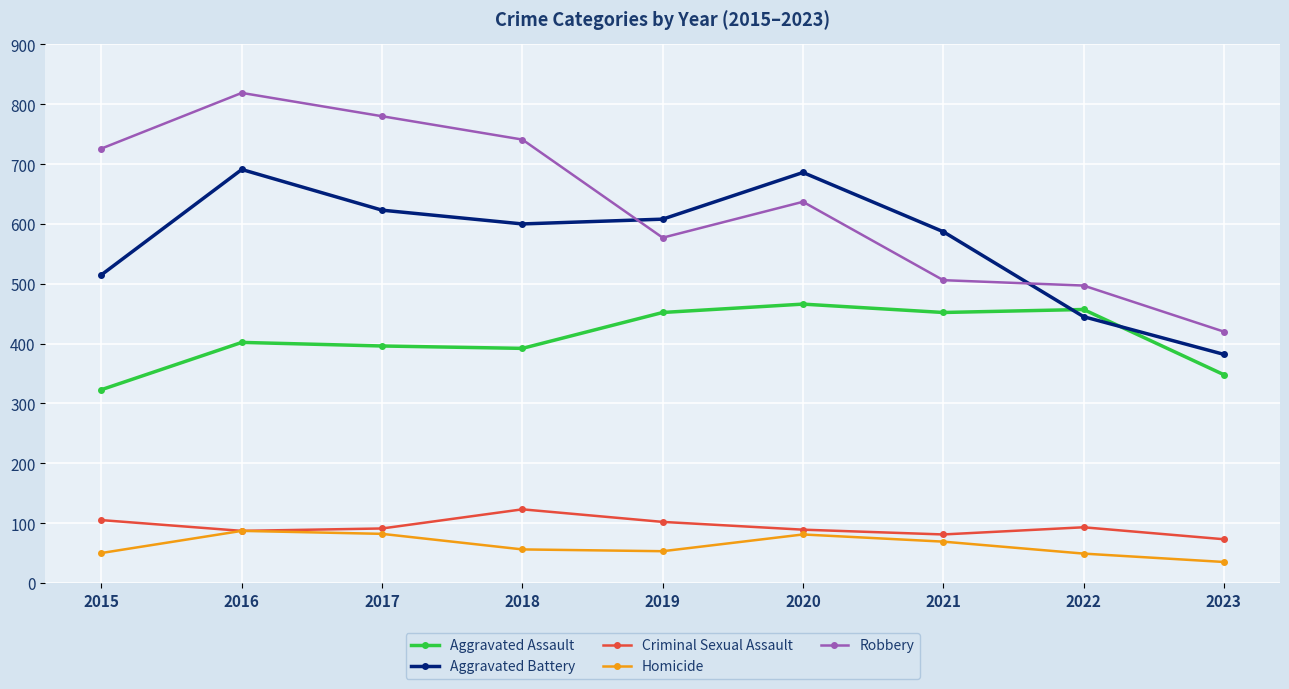

At which label does Aggravated Assault reach its minimum?

2015